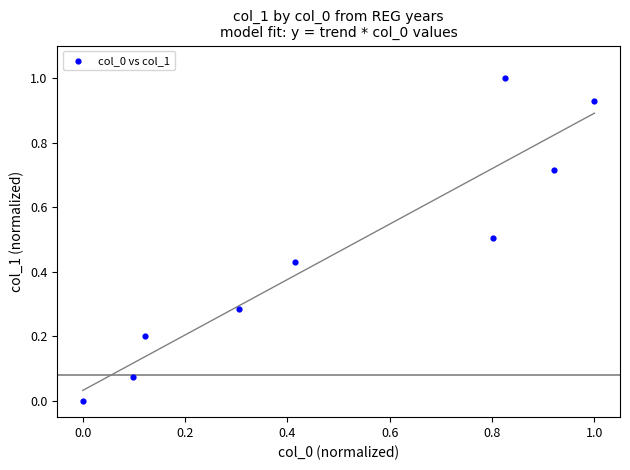

What is the average X value?

0.5